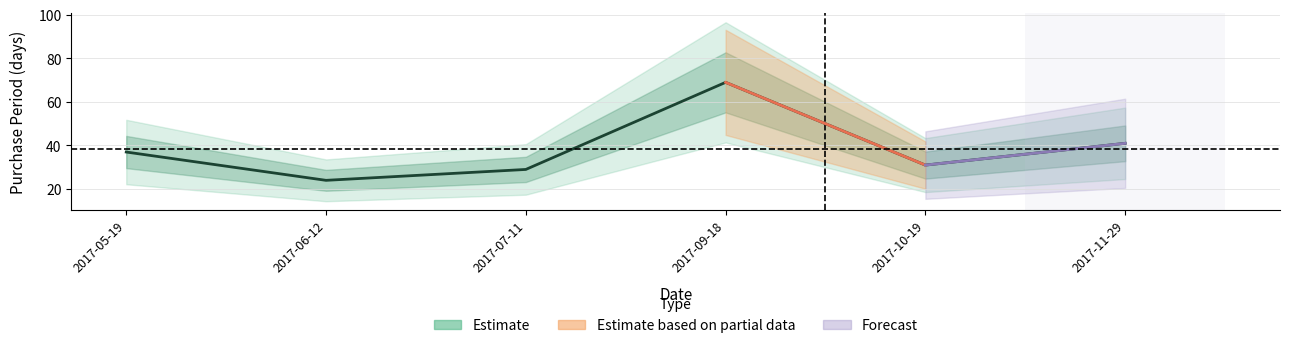

What is the change in value from 2017-06-12 to 2017-09-18?

+45